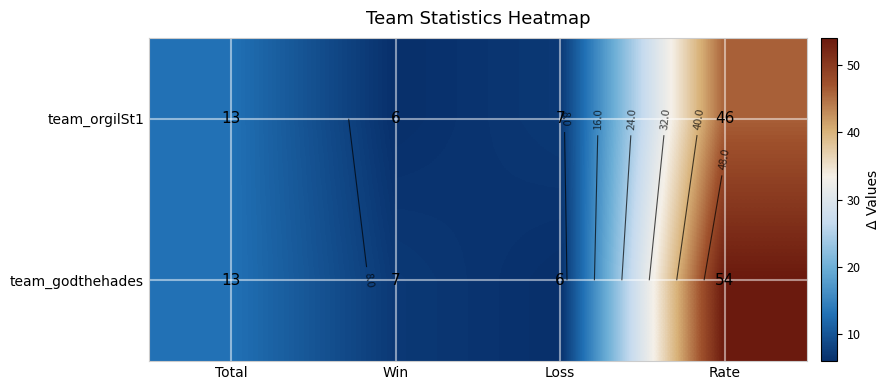

How many values in the team_orgilSt1 series exceed 13?

1